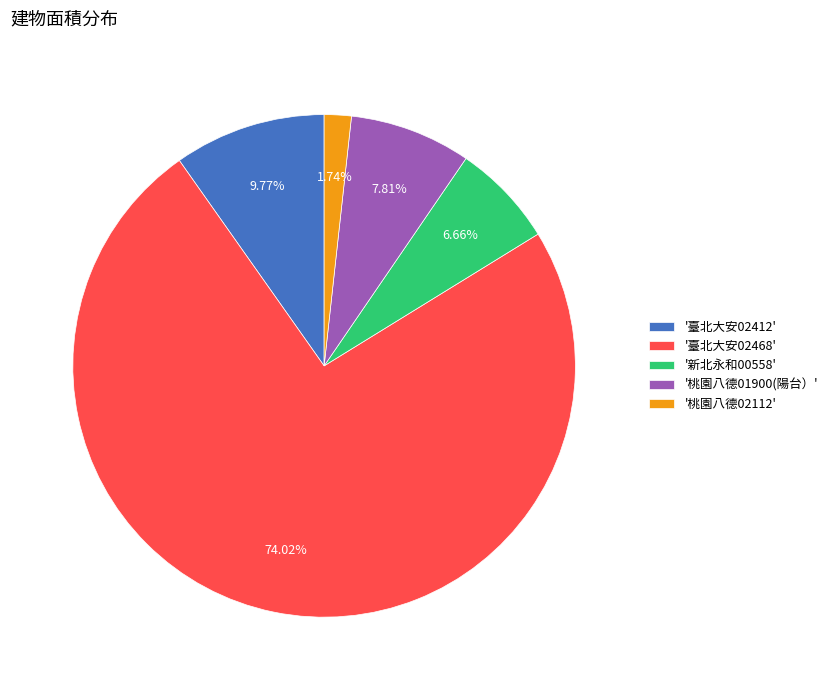

What is the ratio of the value at '臺北大安02412' to the value at '桃園八德02112'?

5.6